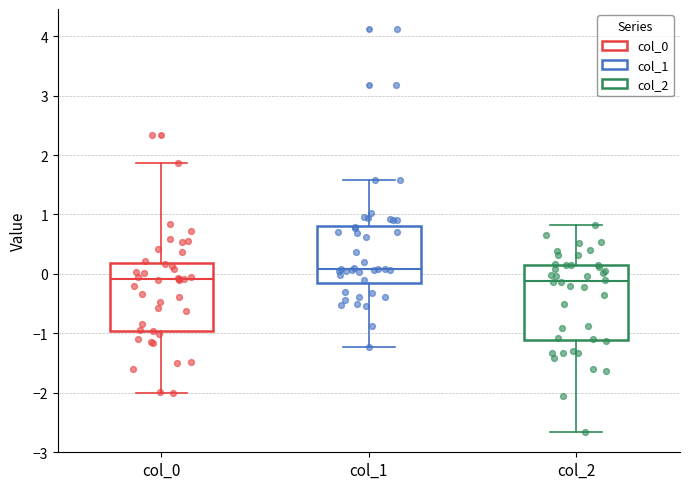

Which box's median line is the highest?

col_1